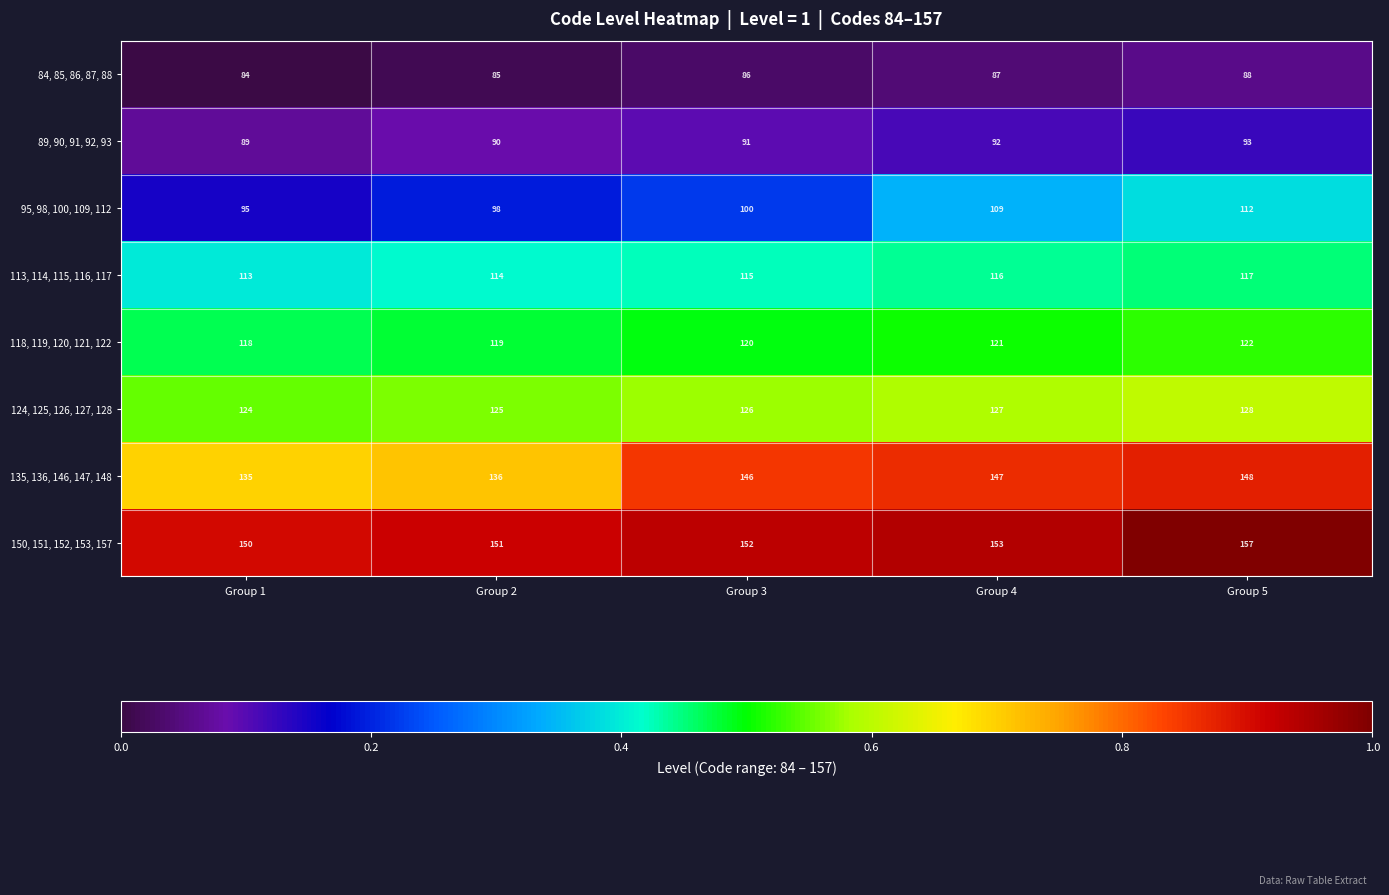

True or false: 118, 119, 120, 121, 122 has a value of 35 at Group 5.

False